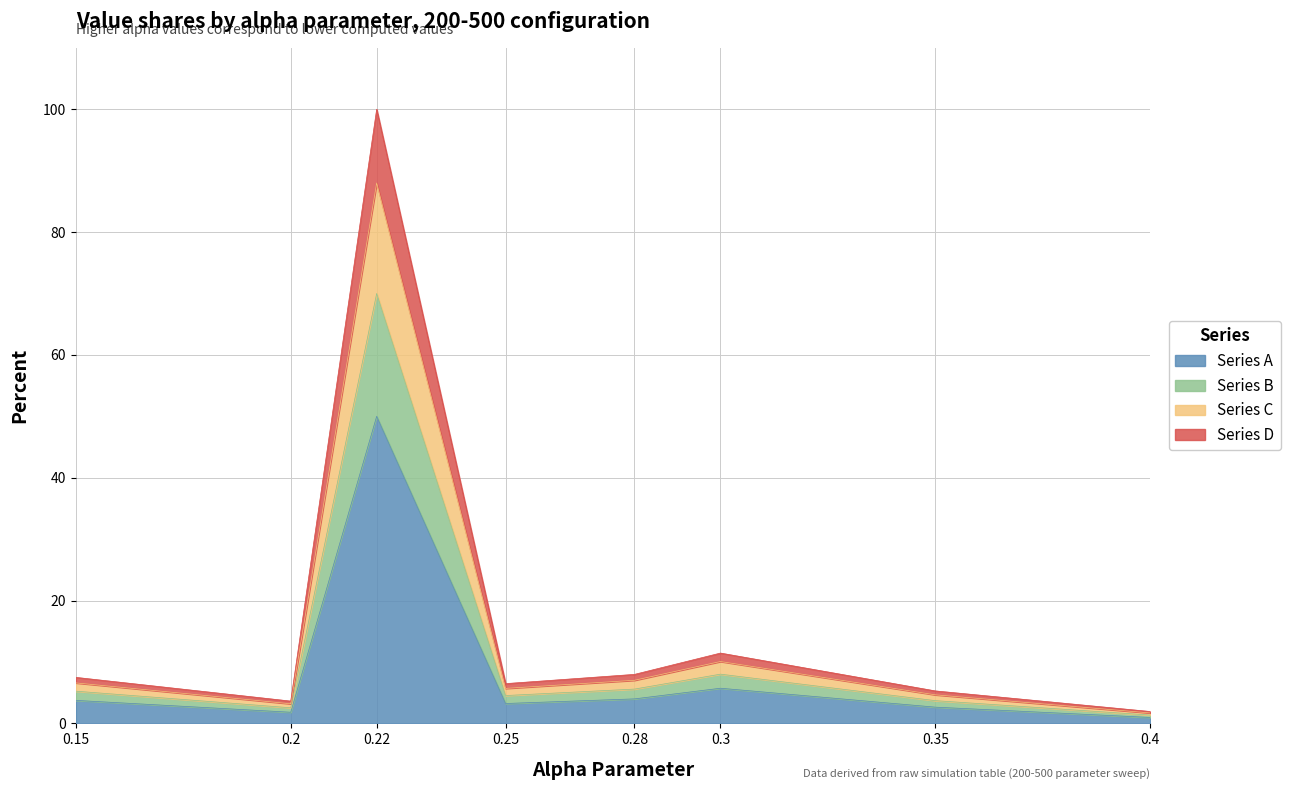

List the labels in order of value, smallest first.

0.4, 0.2, 0.35, 0.25, 0.15, 0.28, 0.3, 0.22